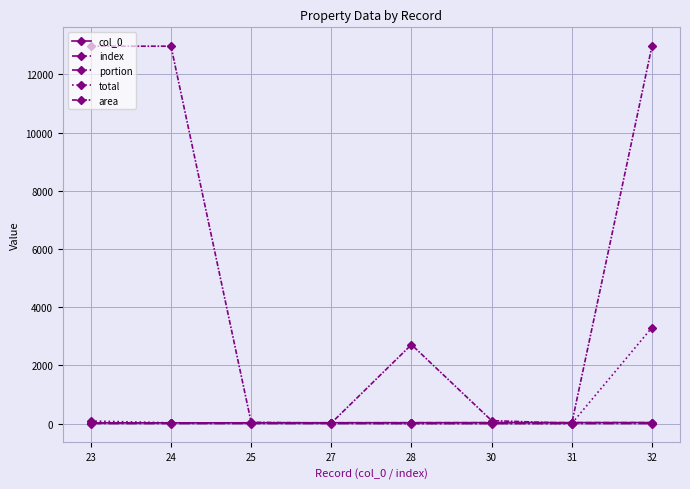

At which label is index closest to 27?

27